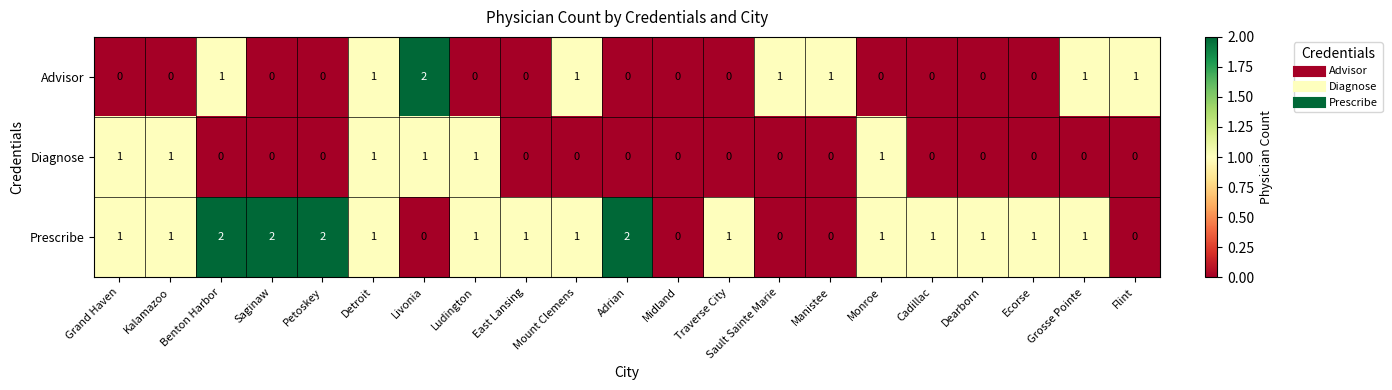

What is the total value across all series at Monroe?

2